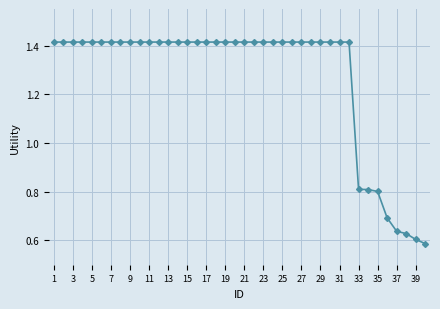

What is the difference between the second highest and second lowest values?

0.8